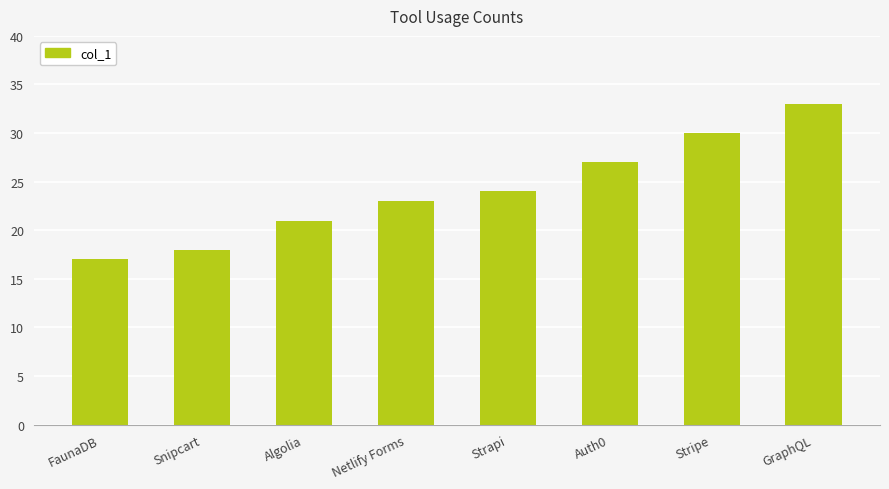

Reading left to right, transcribe all the data shown in this chart.

FaunaDB=17	Snipcart=18	Algolia=21	Netlify Forms=23	Strapi=24	Auth0=27	Stripe=30	GraphQL=33